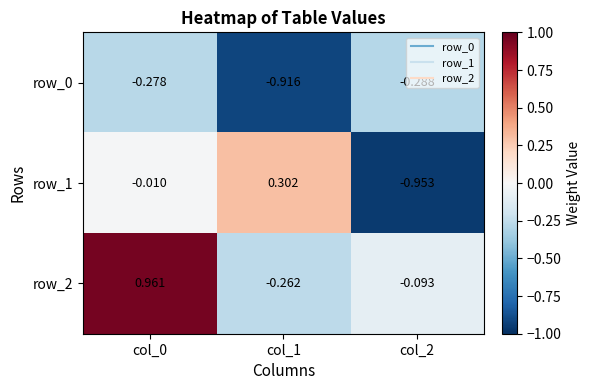

Is the value of row_1 at col_0 greater than the value of row_0 at col_0?

Yes